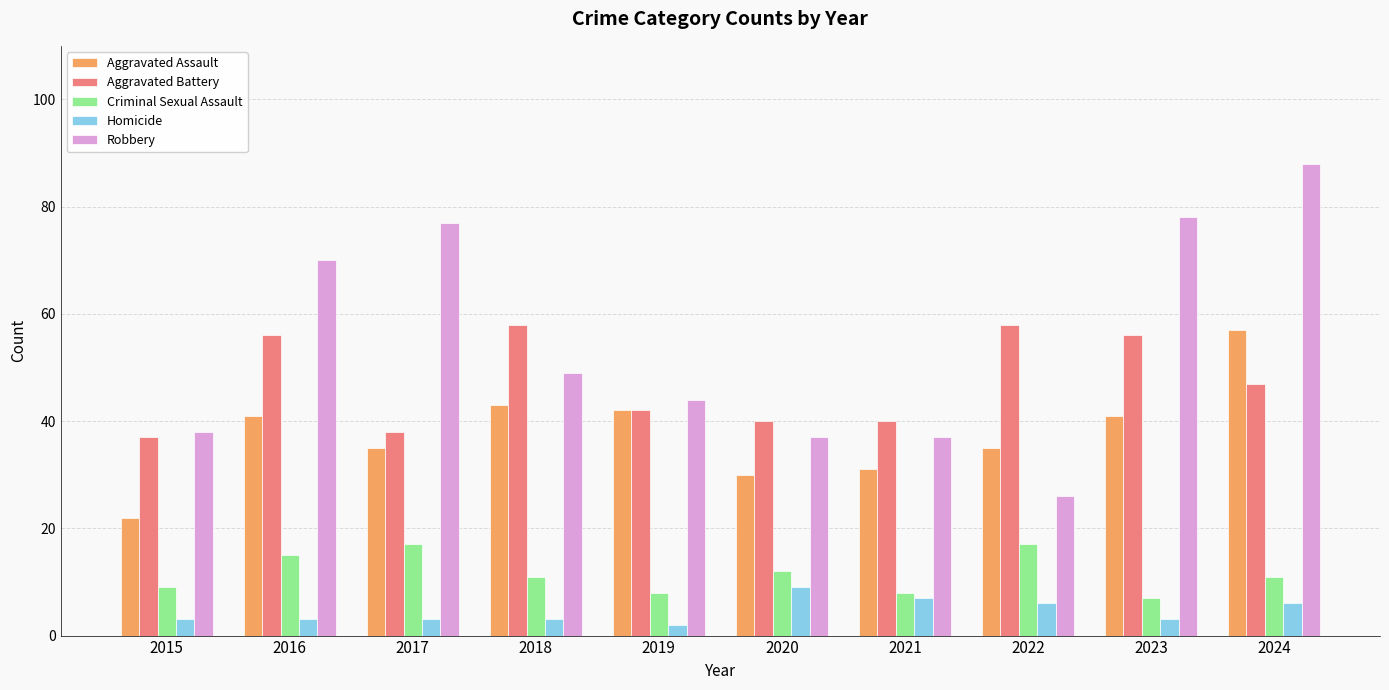

Which series has the largest range (max minus min)?

Robbery